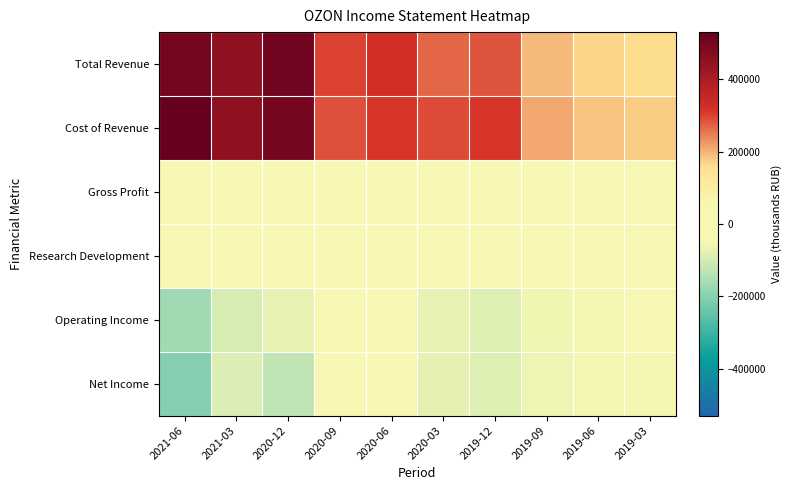

Reading right to left, list all the values displayed in this chart.

Total Revenue: 2019-03=160700	2019-06=167400	2019-09=193400	2019-12=282100	2020-03=268700	2020-06=326200	2020-09=302200	2020-12=508500	2021-03=450000	2021-06=498600
Cost of Revenue: 2019-03=174300	2019-06=183600	2019-09=208400	2019-12=311500	2020-03=291900	2020-06=313900	2020-09=289000	2020-12=499800	2021-03=451800	2021-06=530200
Gross Profit: 2019-03=-13500	2019-06=-16200	2019-09=-15000	2019-12=-29400	2020-03=-23200	2020-06=12200	2020-09=13200	2020-12=8700	2021-03=-1800	2021-06=-31600
Research Development: 2019-03=11700	2019-06=11500	2019-09=11000	2019-12=12700	2020-03=12700	2020-06=13800	2020-09=14200	2020-12=18600	2021-03=21600	2021-06=29300
Operating Income: 2019-03=-50900	2019-06=-55500	2019-09=-59000	2019-12=-83300	2020-03=-74400	2020-06=-39800	2020-09=-44900	2020-12=-74300	2021-03=-98900	2021-06=-166100
Net Income: 2019-03=-54400	2019-06=-56900	2019-09=-62200	2019-12=-85100	2020-03=-76600	2020-06=-44300	2020-09=-52300	2020-12=-126300	2021-03=-90700	2021-06=-205200